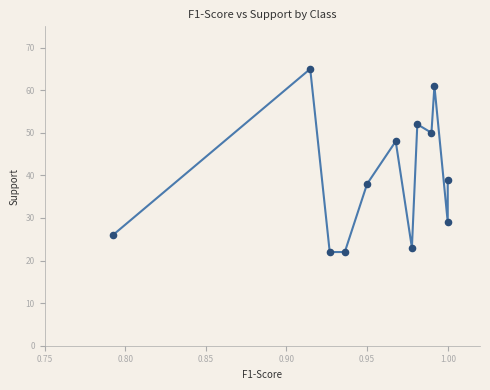

What Y value in the scatter plot is closest to 43?

39